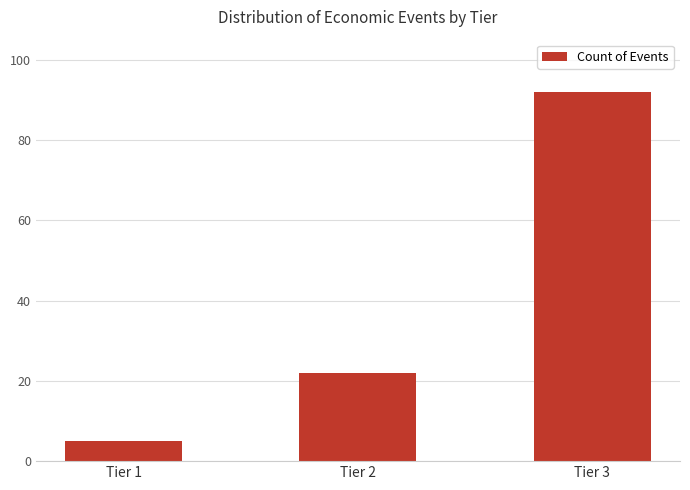

What is the approximate value at Tier 3, to the nearest 10?

90